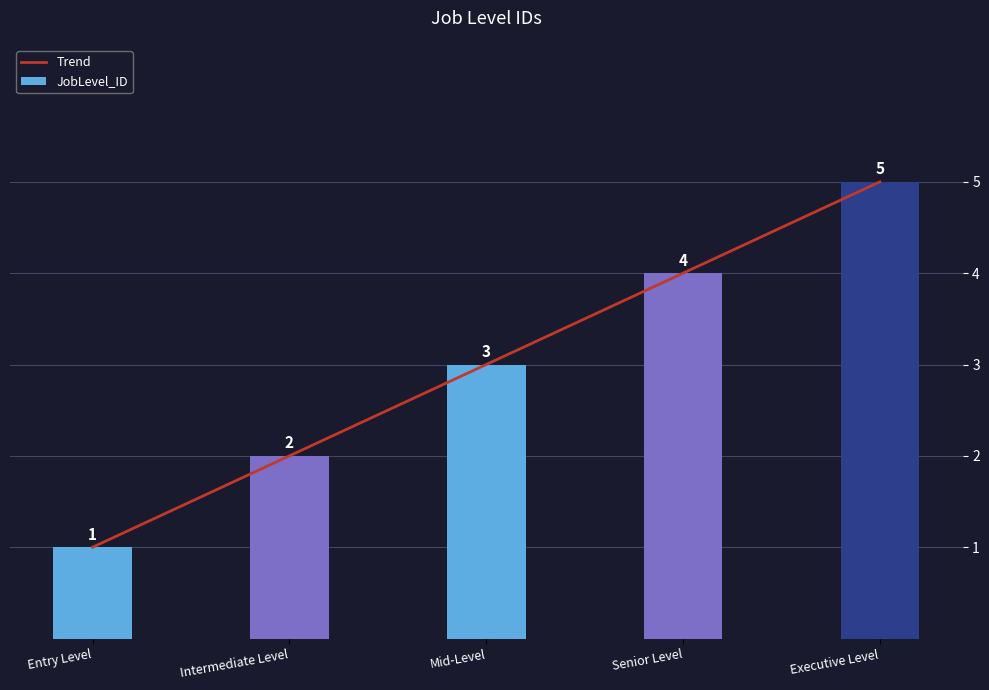

What is the total value across all series at Entry Level?

2